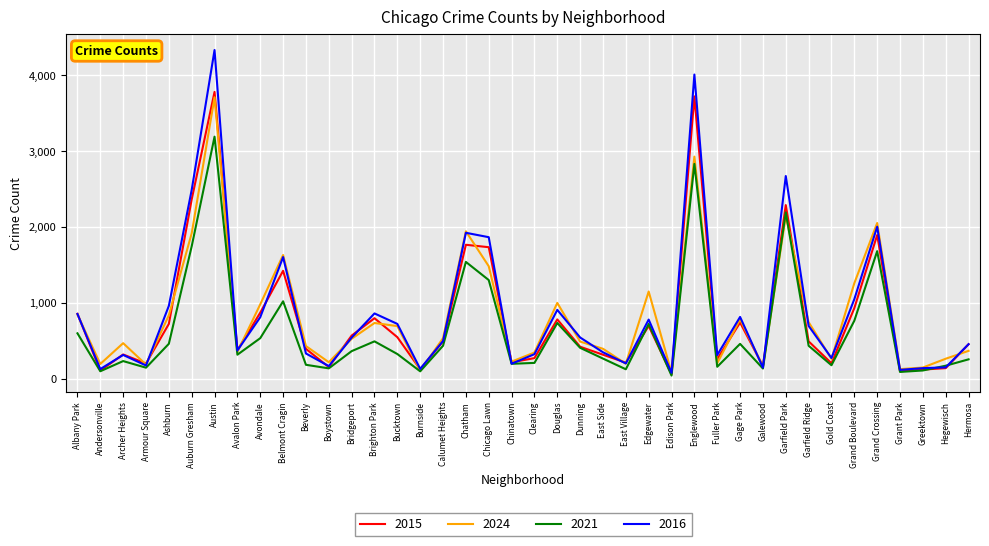

What is the sum of all 2021 values?

25434